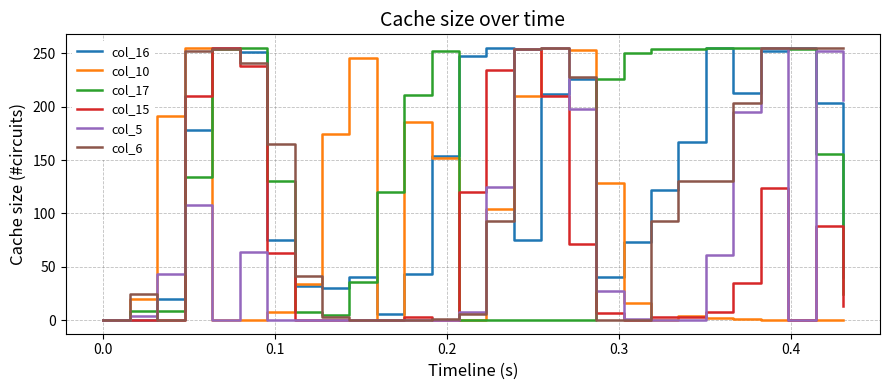

What is the difference between the second highest and second lowest values in the col_16 series?

255